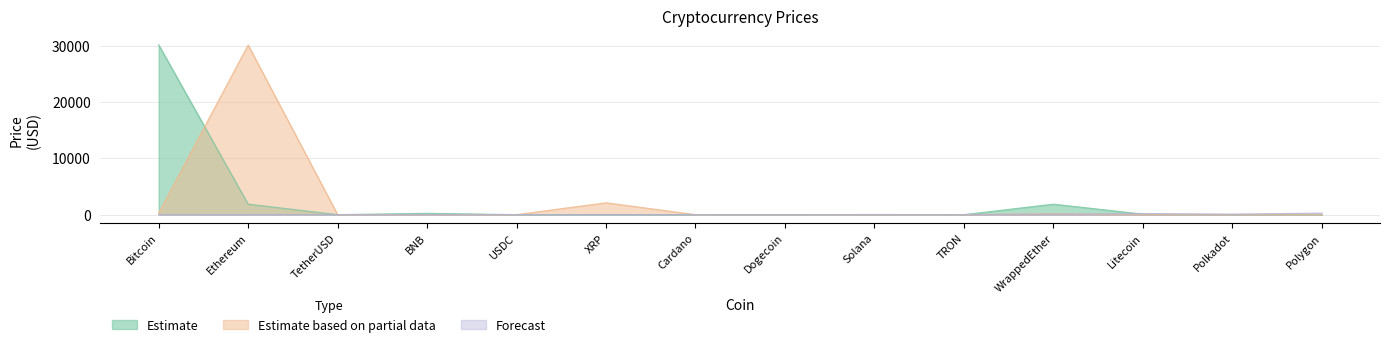

Reading left to right, extract all data points from this chart.

Estimate: 30137.9	1858.8	1.0	233.5	1.0	0.5	0.3	0.1	21.0	0.1	1858.8	93.6	5.1	0.7
Estimate based on partial data: 266.2	30102.6	13.3	0.0	1.0	2103.6	1.0	5.2	6.1	9.3	165.1	18.5	1.9	1.4
Forecast: 0.1	1.5	4.2	4.0	0.0	1.1	0.7	2.7	2.7	6.3	70.6	165.1	93.6	266.2